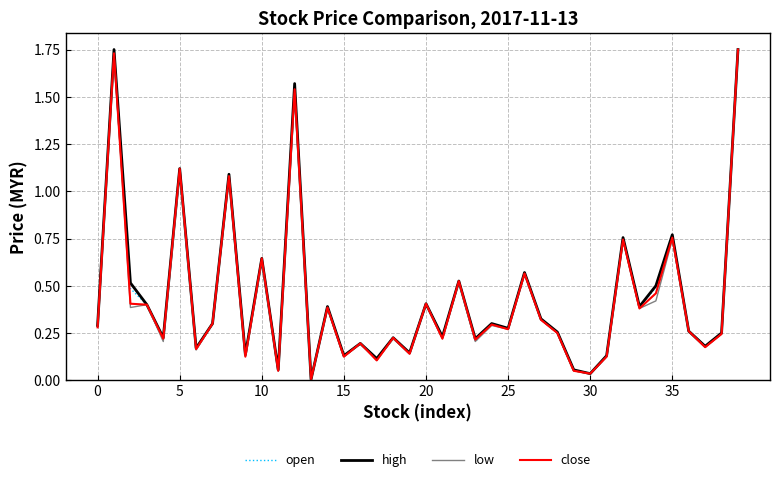

How many series are shown in this chart?

4